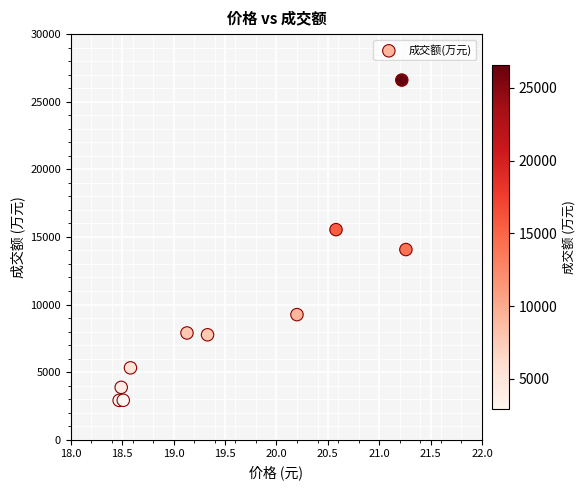

What is the average Y value?

9614